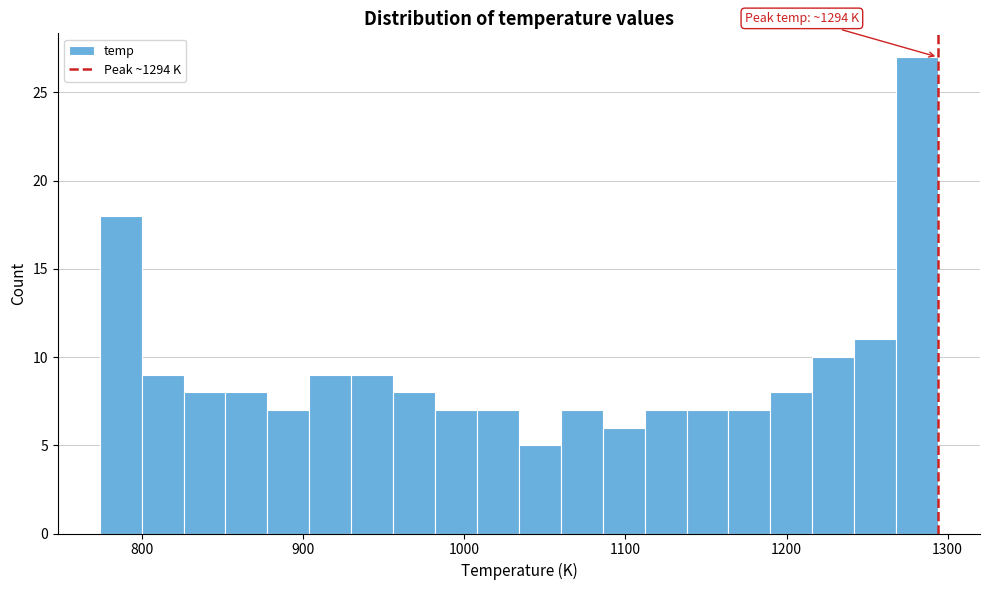

Around what value on the x-axis is the tallest bar? Give the approximate position of its centre, as read against the axis.

1280